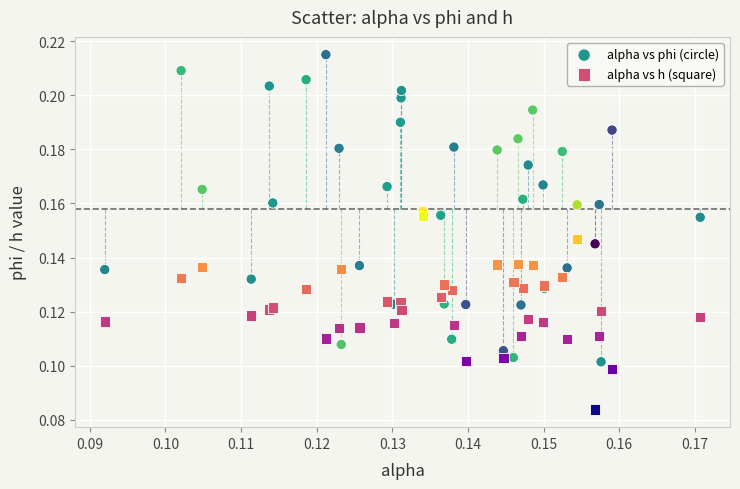

Which series has the largest Y range (max minus min)?

alpha vs phi (circle)